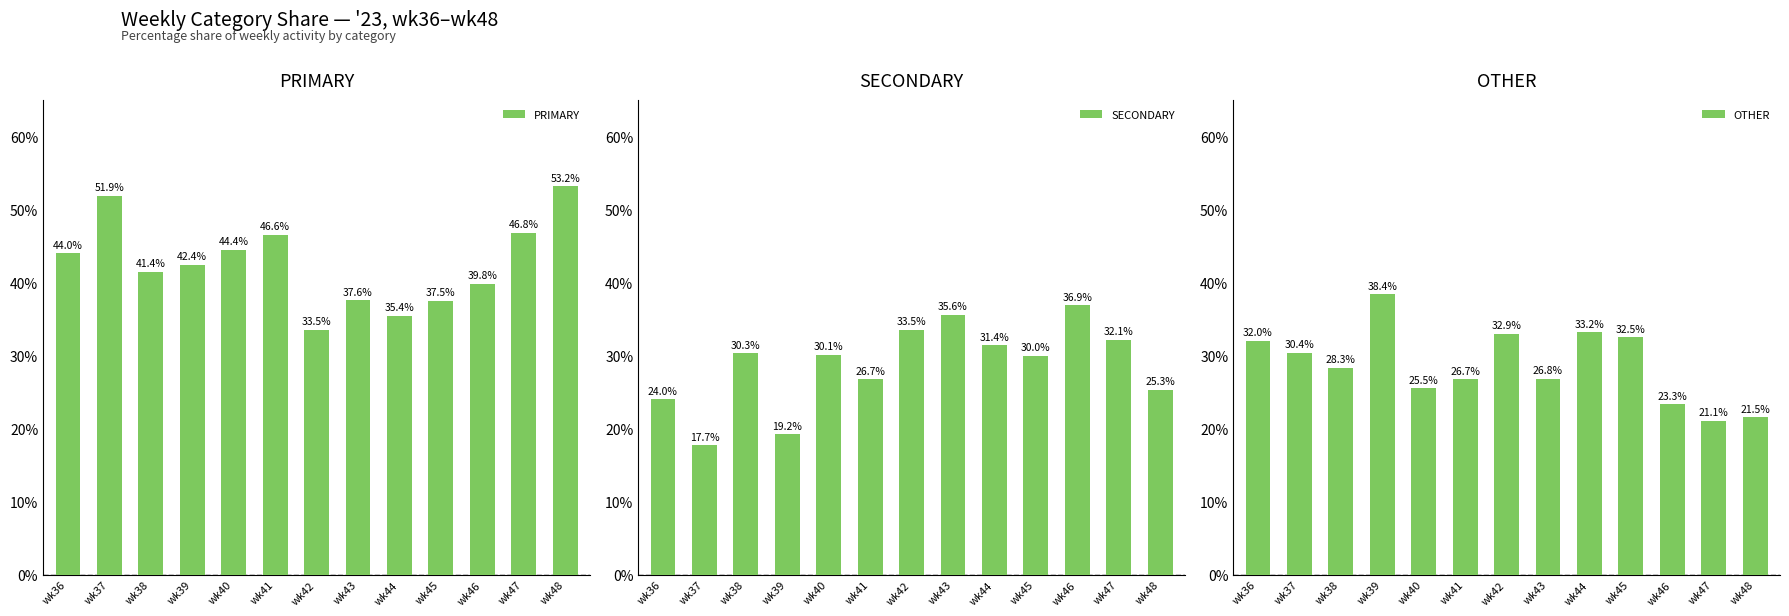

Rank the series by their maximum value, from highest to lowest.

PRIMARY, OTHER, SECONDARY